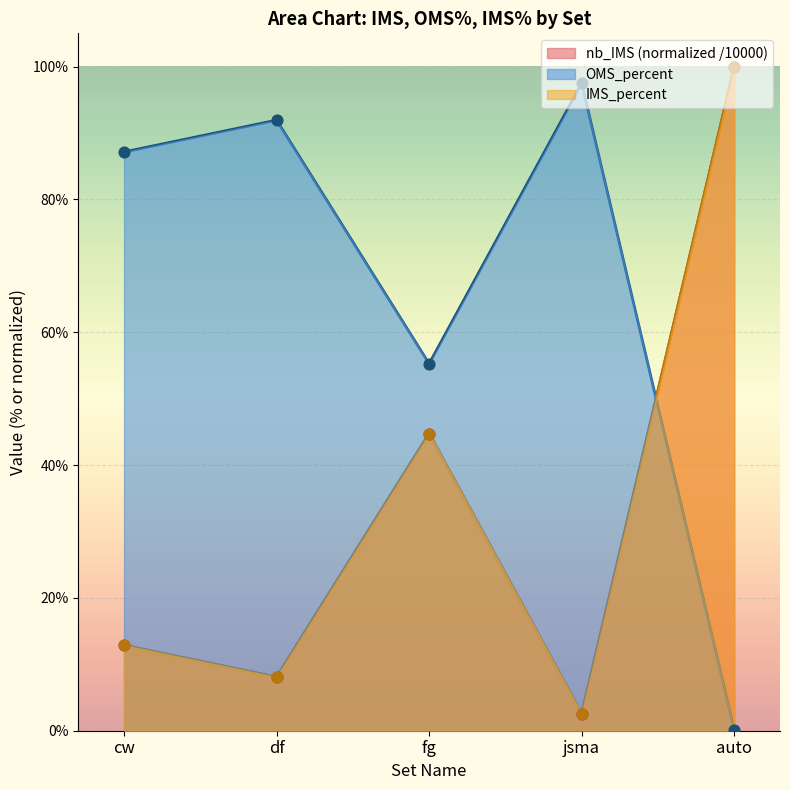

Which series has the largest total across all categories?

OMS_percent